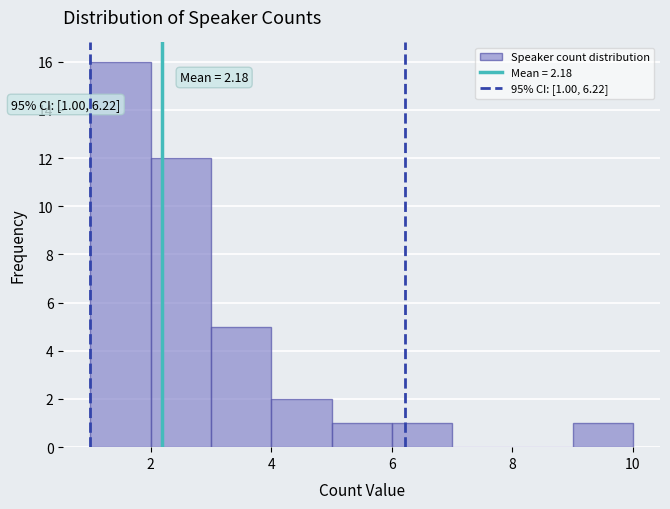

Over which range of the x-axis is the bar tallest?

1 to 2